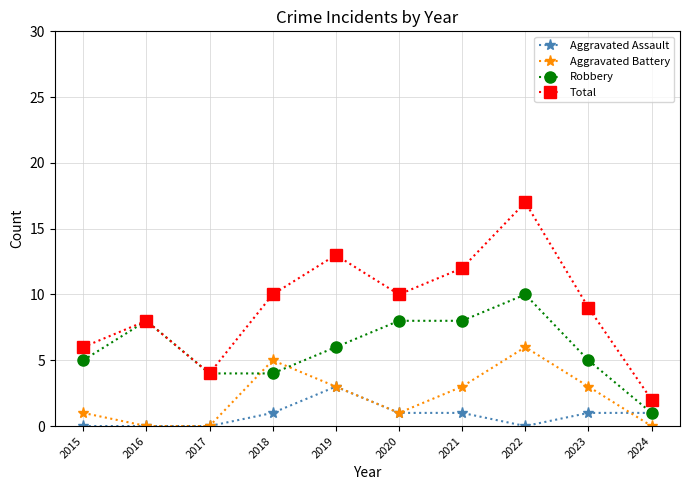

True or false: Aggravated Battery has a value of 0 at 2020.

False